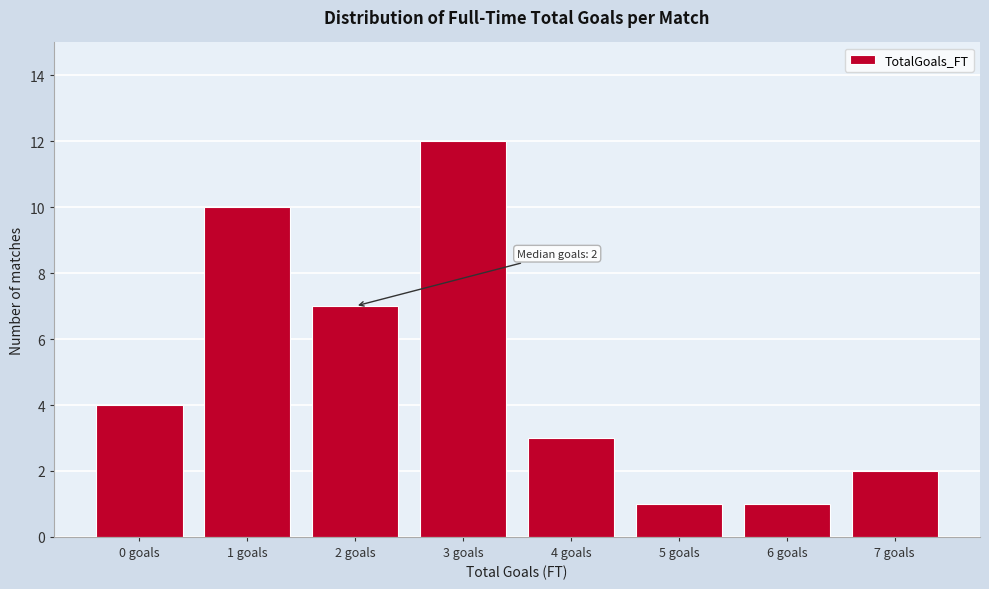

Reading left to right, transcribe all the data shown in this chart.

0 goals=4	1 goals=10	2 goals=7	3 goals=12	4 goals=3	5 goals=1	6 goals=1	7 goals=2